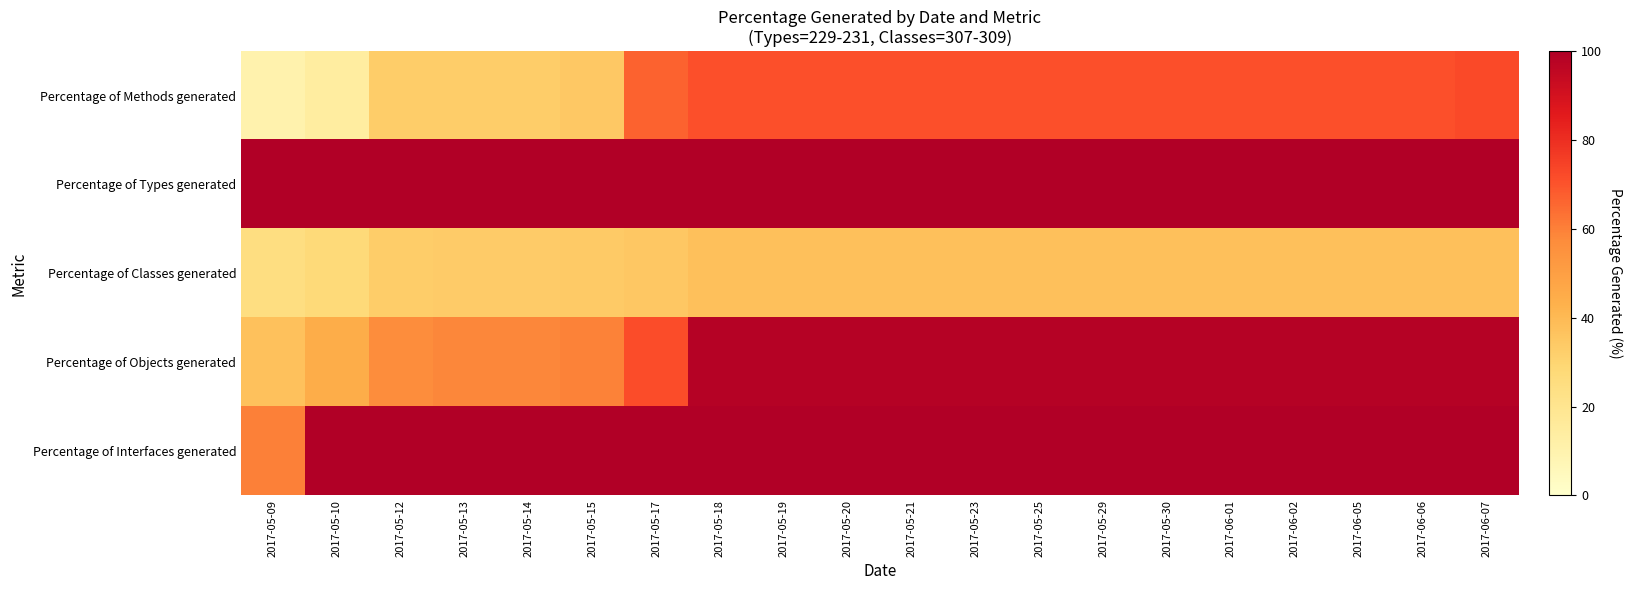

Which series has the largest total across all categories?

Percentage of Types generated